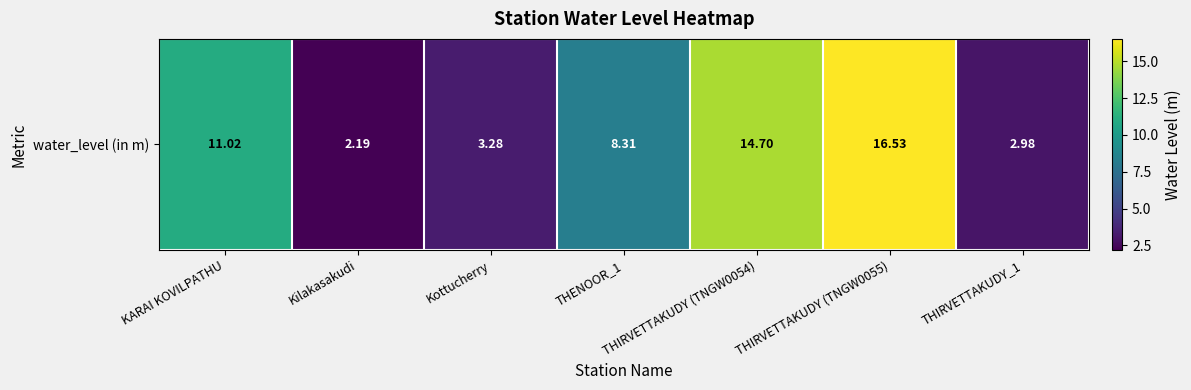

At which label does the data first exceed 8?

KARAI KOVILPATHU